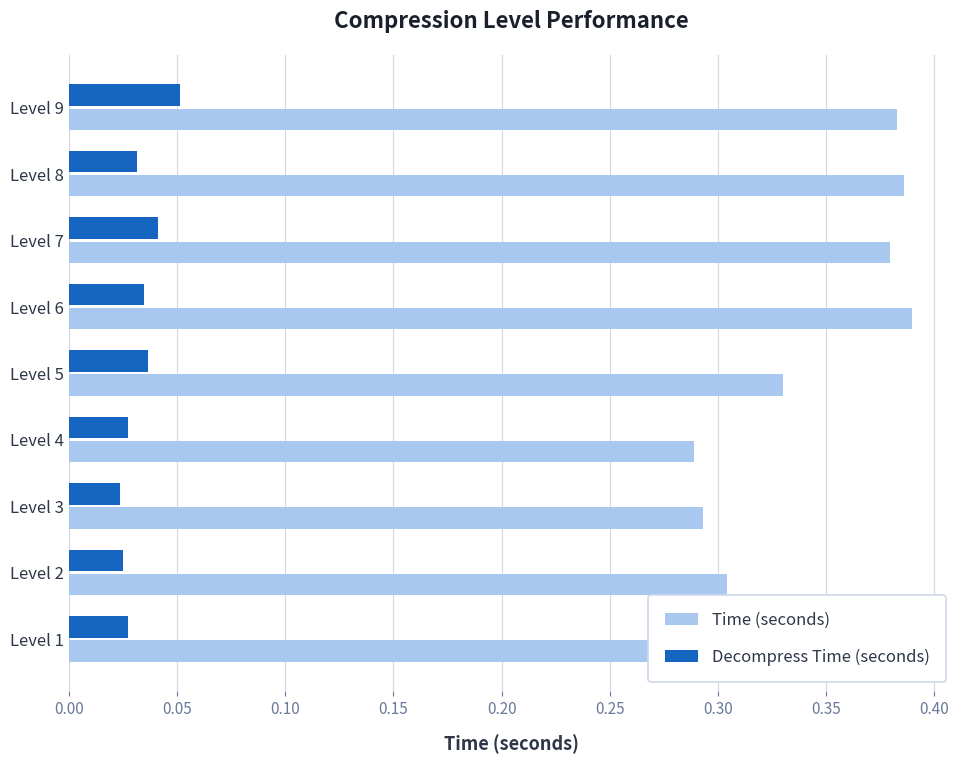

List the series in order of their overall mean, highest first.

Time (seconds), Decompress Time (seconds)